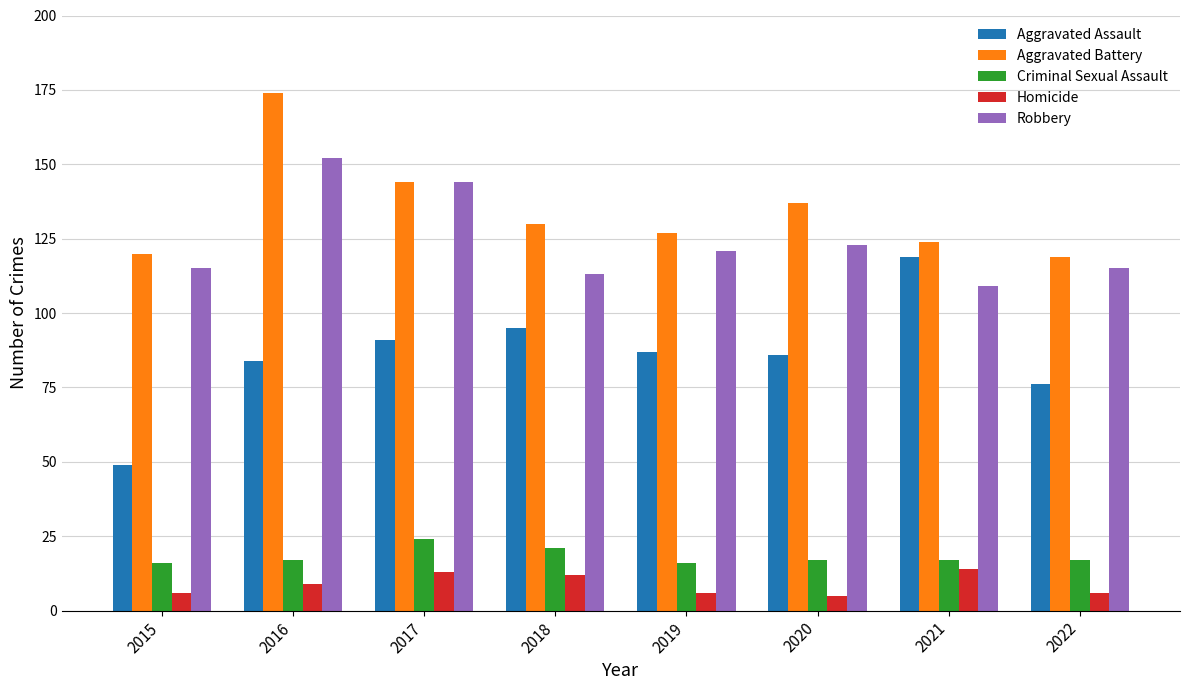

Which series has the largest range (max minus min)?

Aggravated Assault